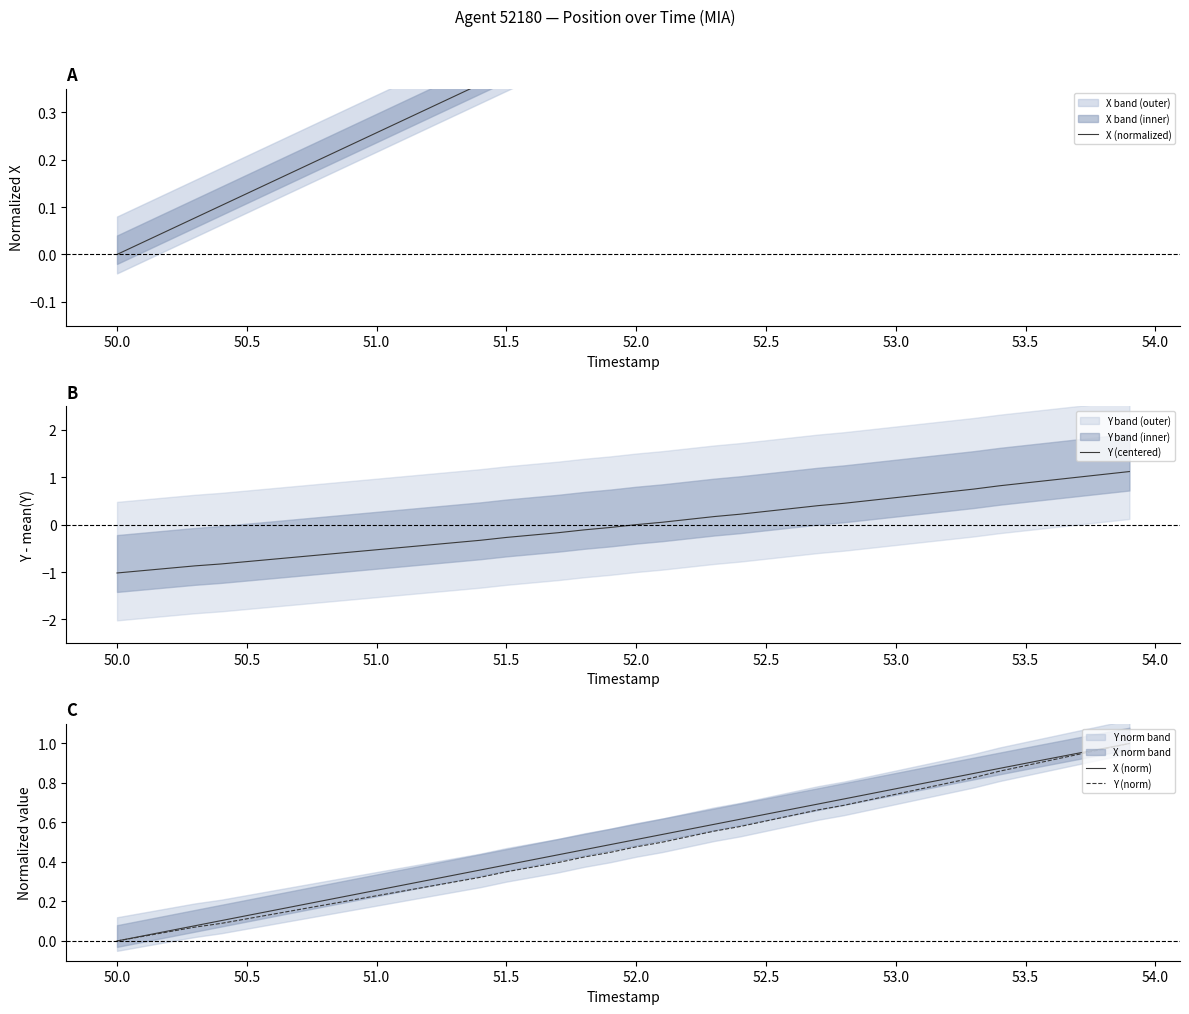

Which category has the lowest value in the X (norm) series?

50.0